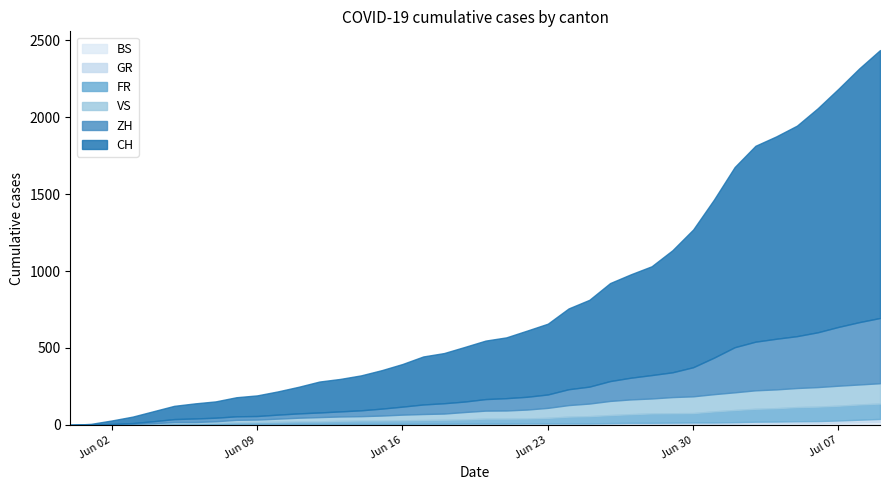

What is the label of the 16th point from the right?

2020-06-24